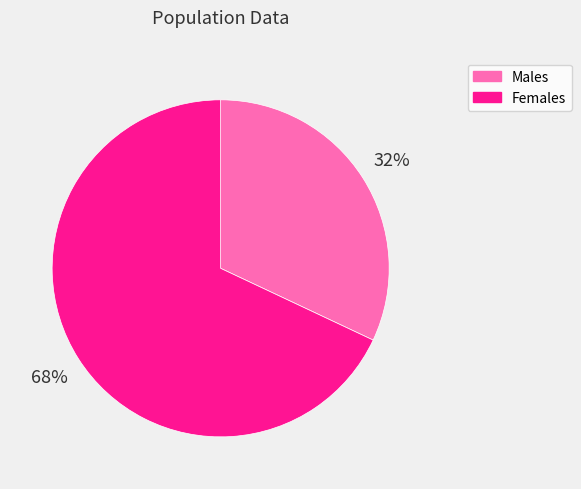

How many segments does this pie chart have?

2